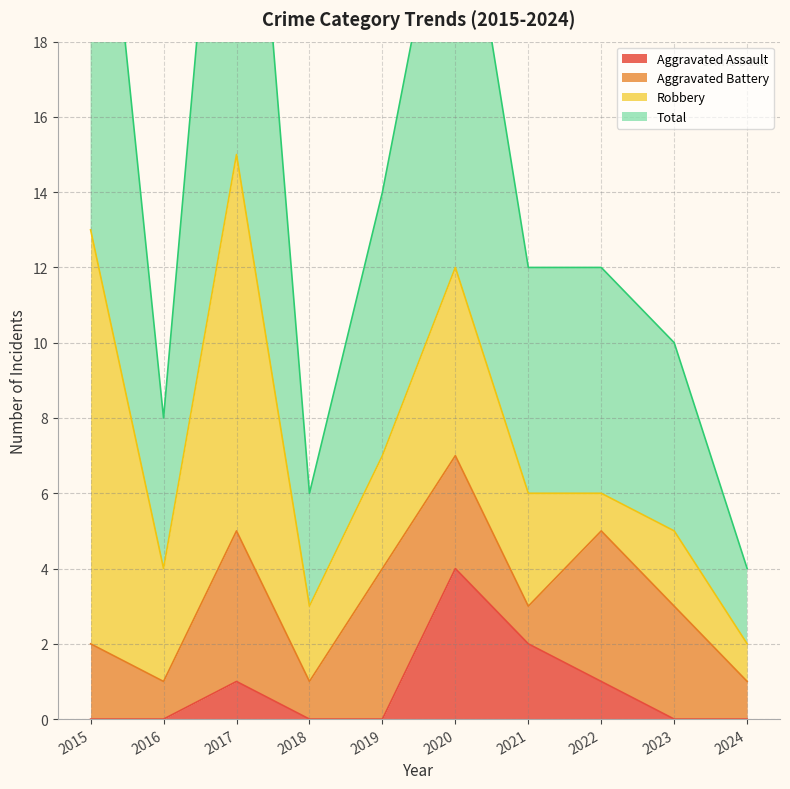

Which category has the lowest value across all series?

2015